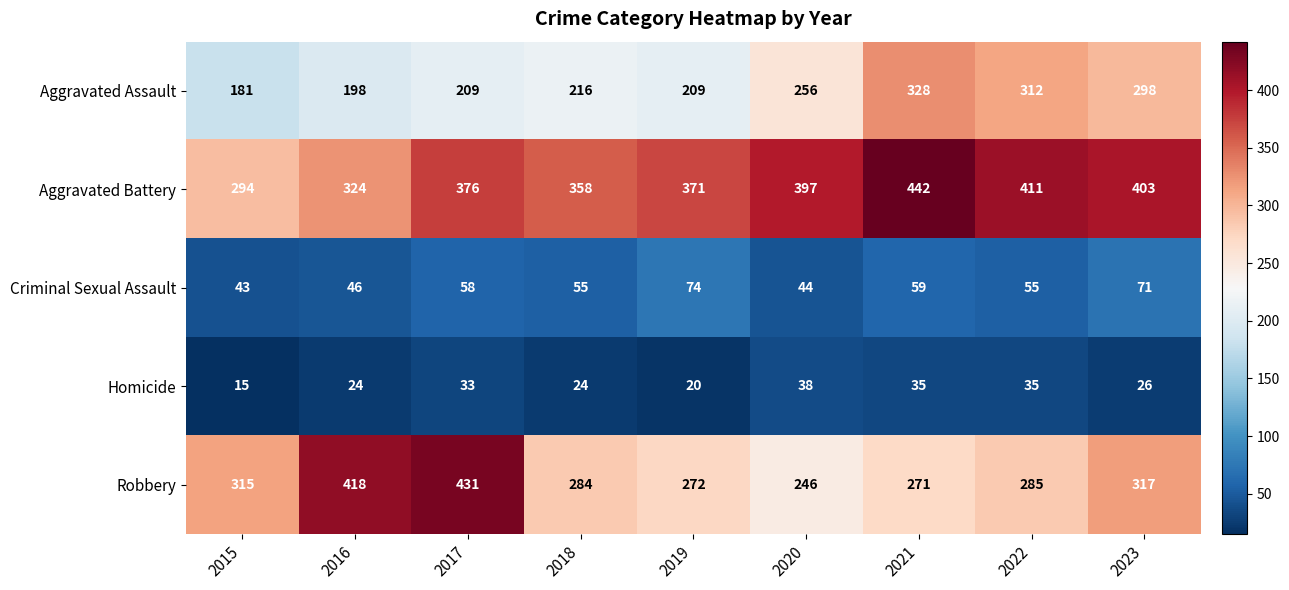

What is the difference between the Aggravated Battery values at 2018 and 2020?

39